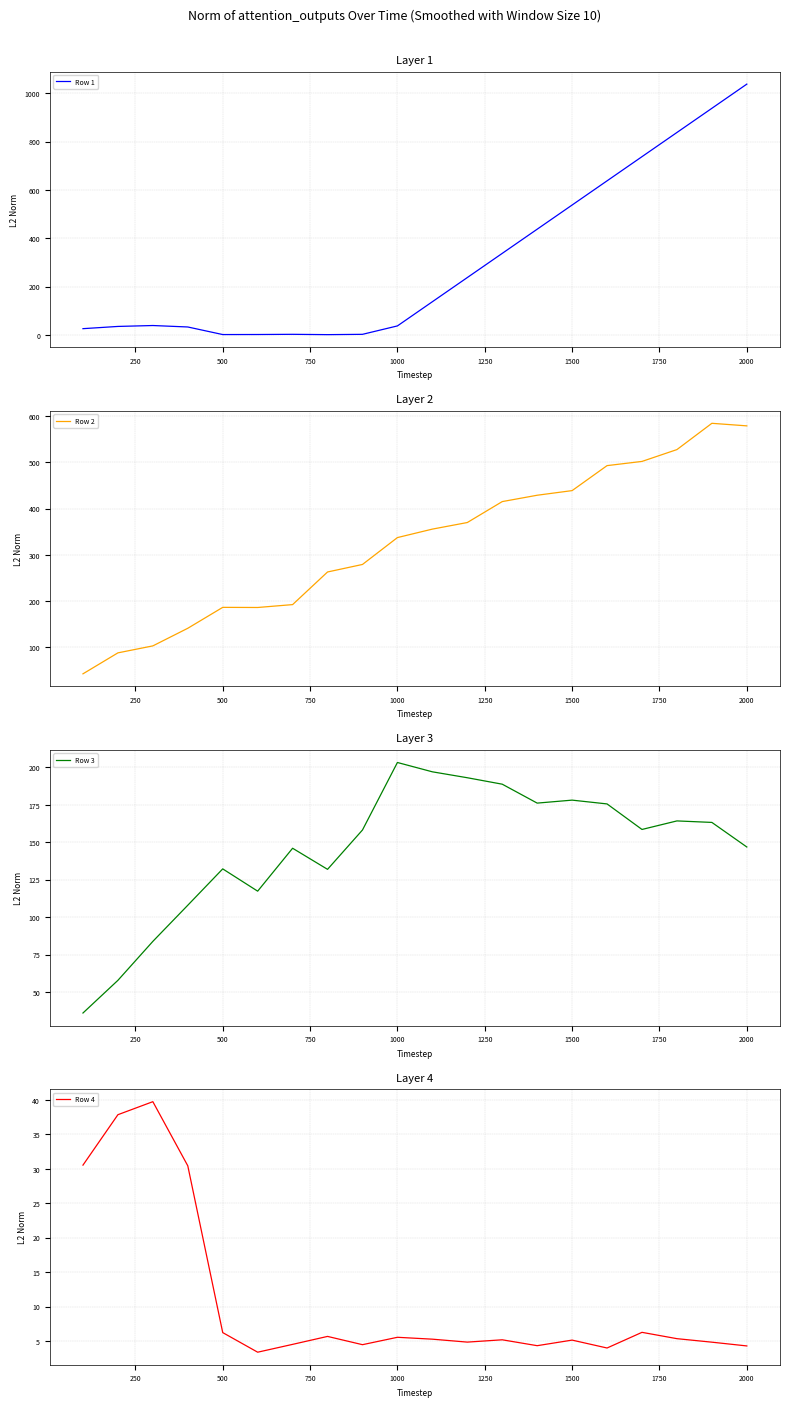

True or false: Row 1 has a value of 537.4 at 1500.

True